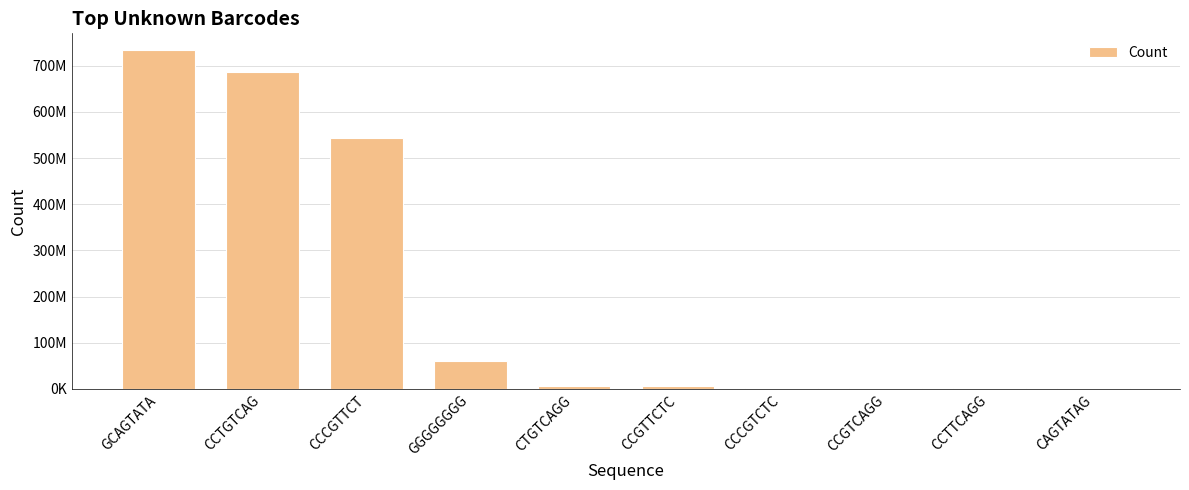

Are the bars grouped side by side (vs. stacked)?

No